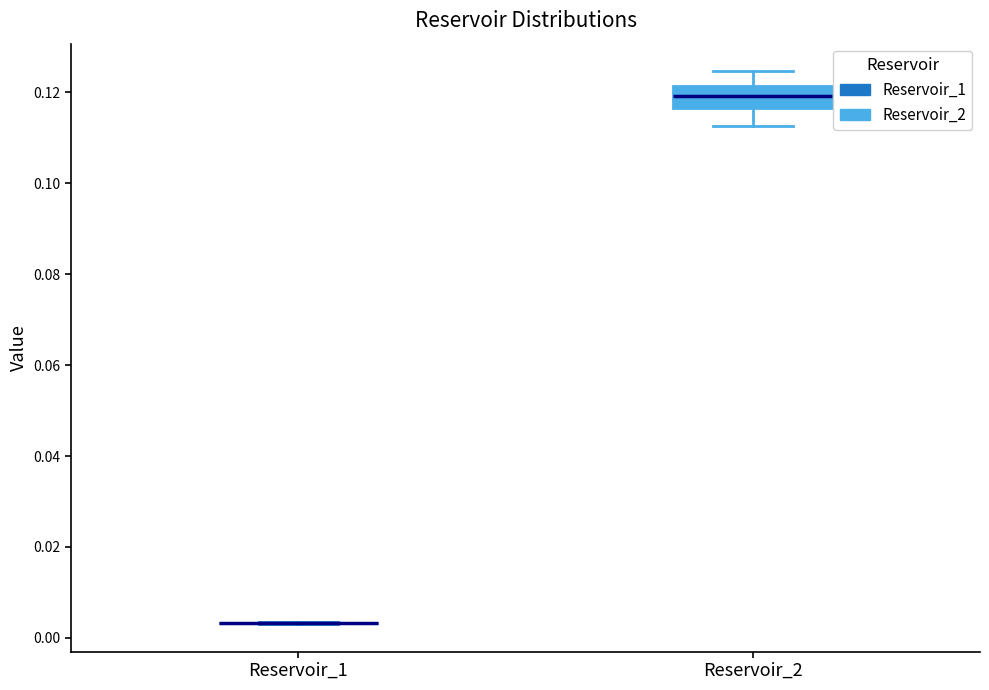

Reading left to right, transcribe this box plot: for each box, give where its median line is, the range the box spans, and where its two whiskers end, as read against the y-axis. The values are not printed on the chart, so give them approximately, as read against the axis.

Reservoir_1: box collapsed to a line at 0.004, whiskers 0.004 to 0.004
Reservoir_2: median 0.120, box 0.116 to 0.122, whiskers 0.112 to 0.124